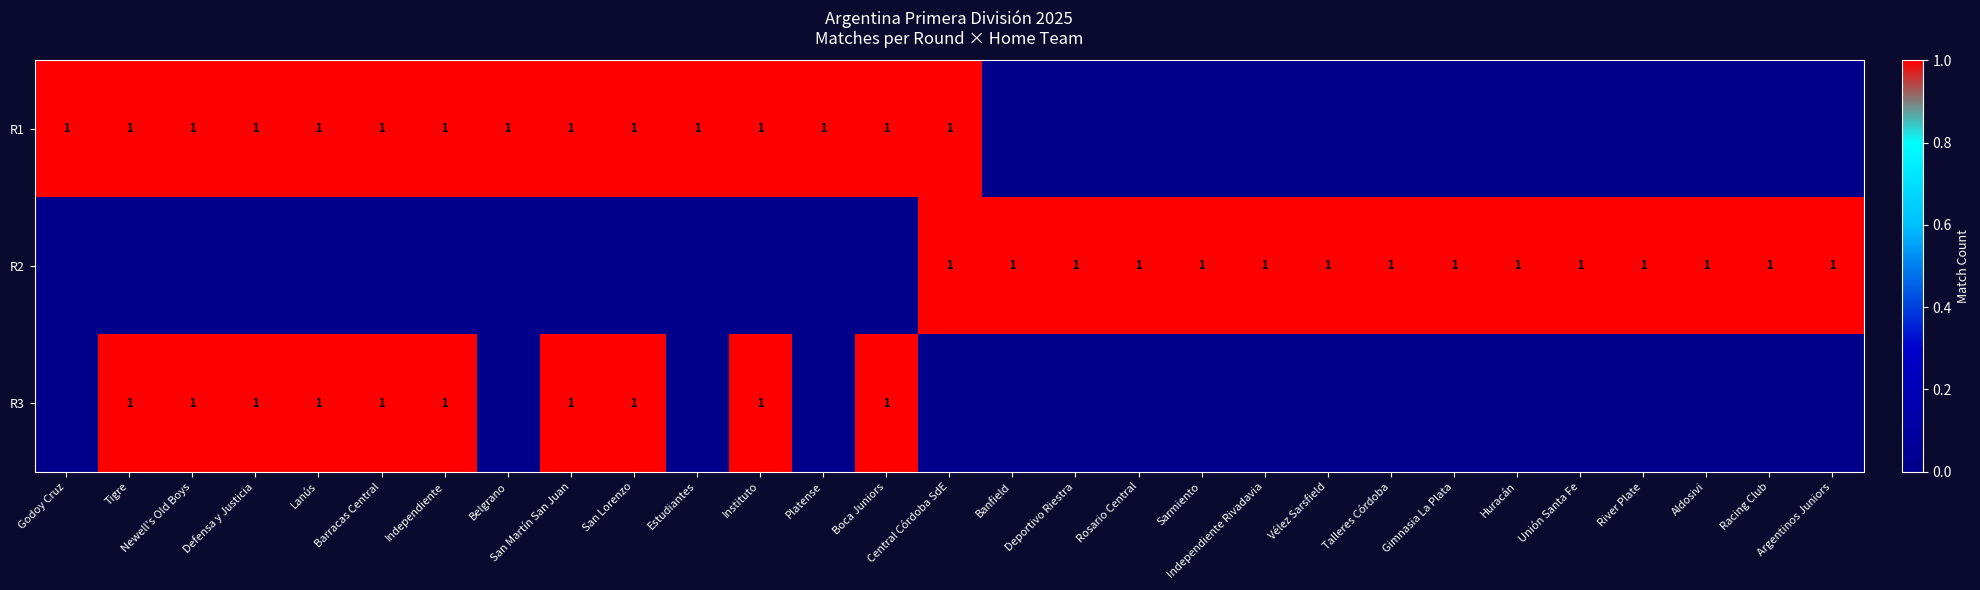

Is it true that R2 equals 1 at Racing Club?

True